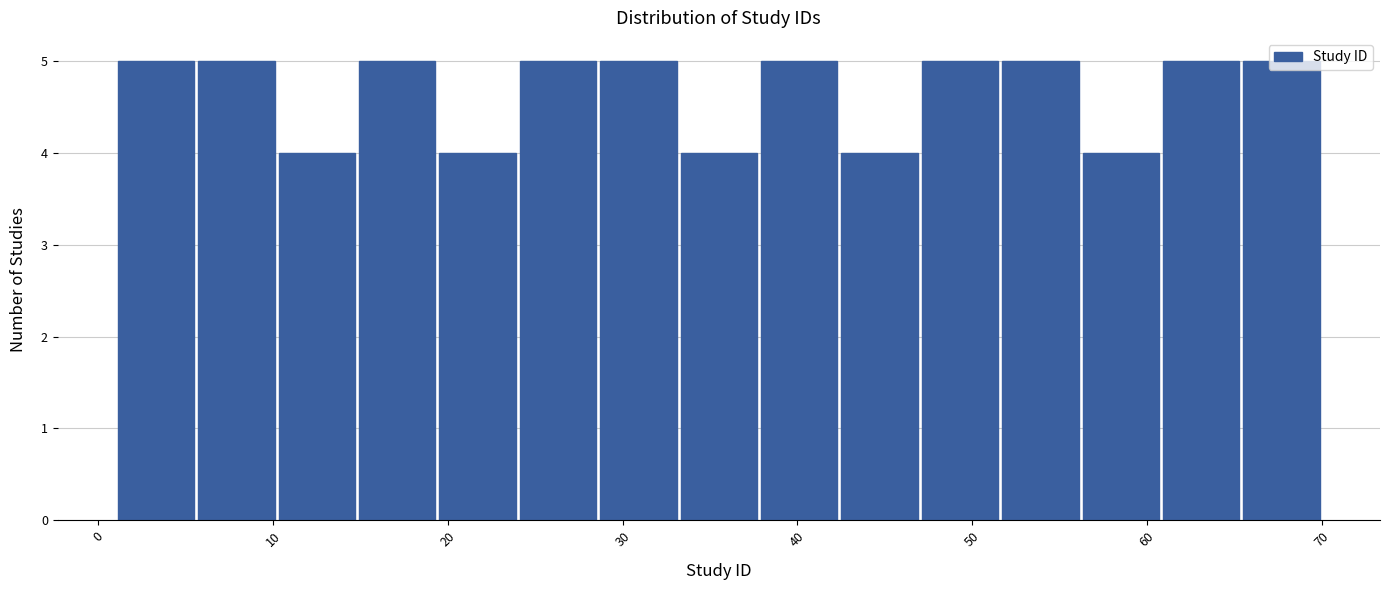

What is the height of the bar covering 28.6 to 33.2 on the x-axis? Neither the bar edges nor the heights are printed on the chart, so give them approximately, as read against the axes.

5